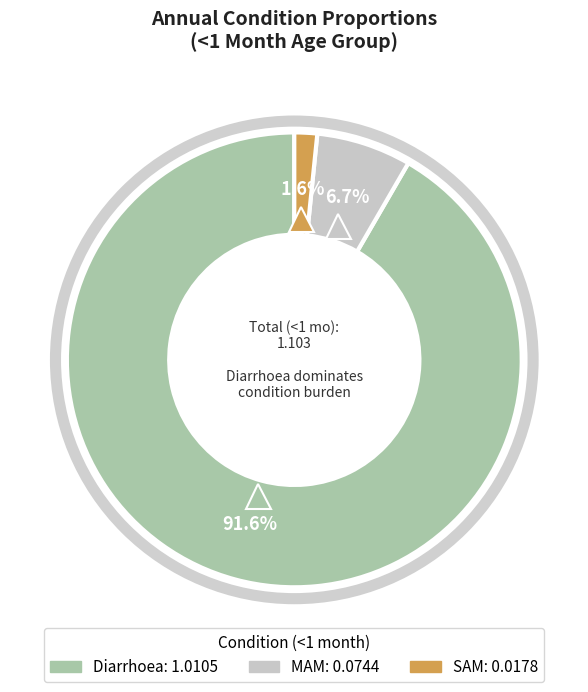

How many slices are in this pie chart?

3